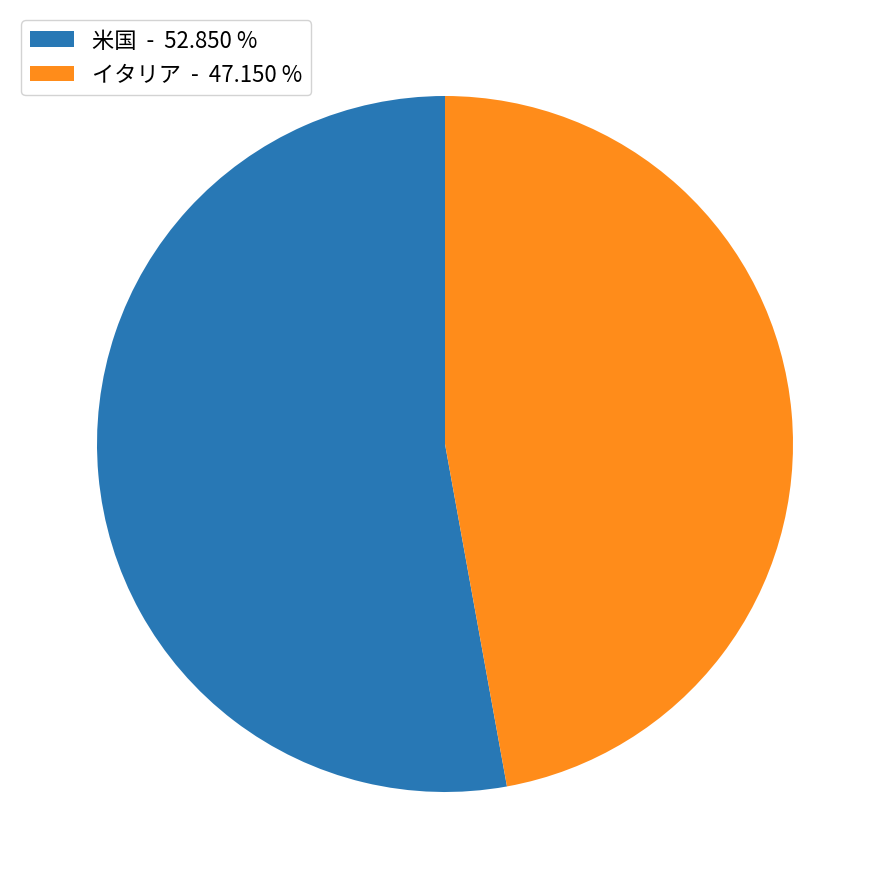

How many slices are in this pie chart?

2